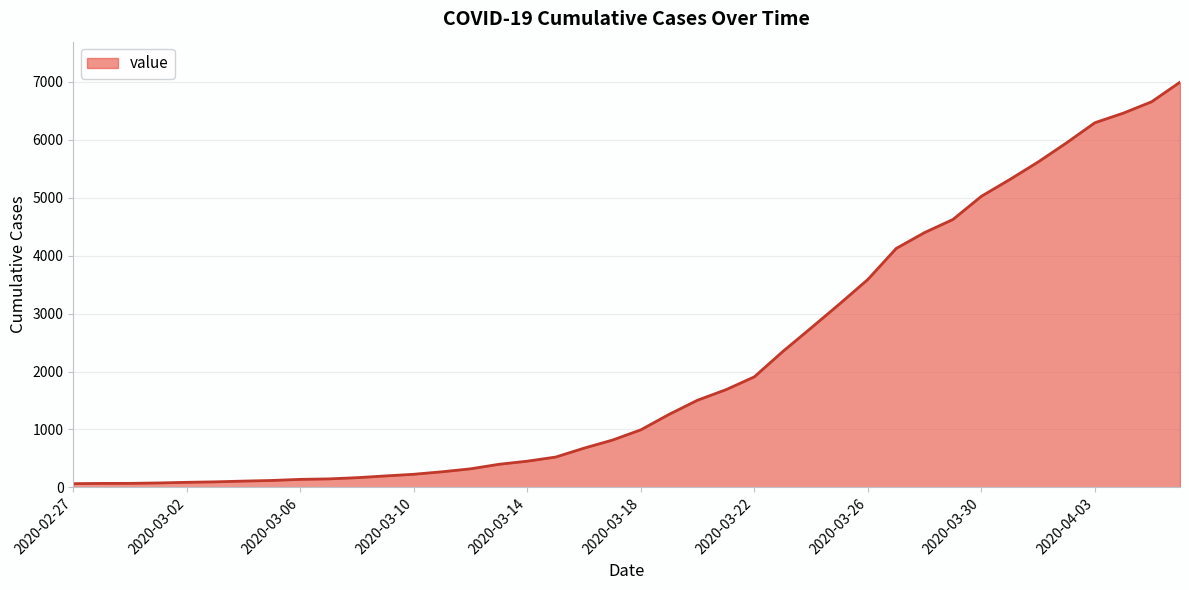

What is the difference between the maximum and minimum values?

6931